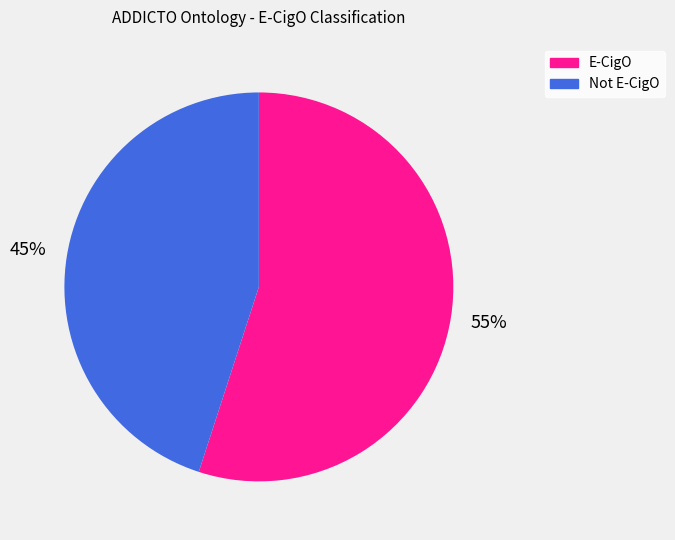

To the nearest percent, what is the average slice percentage?

50%